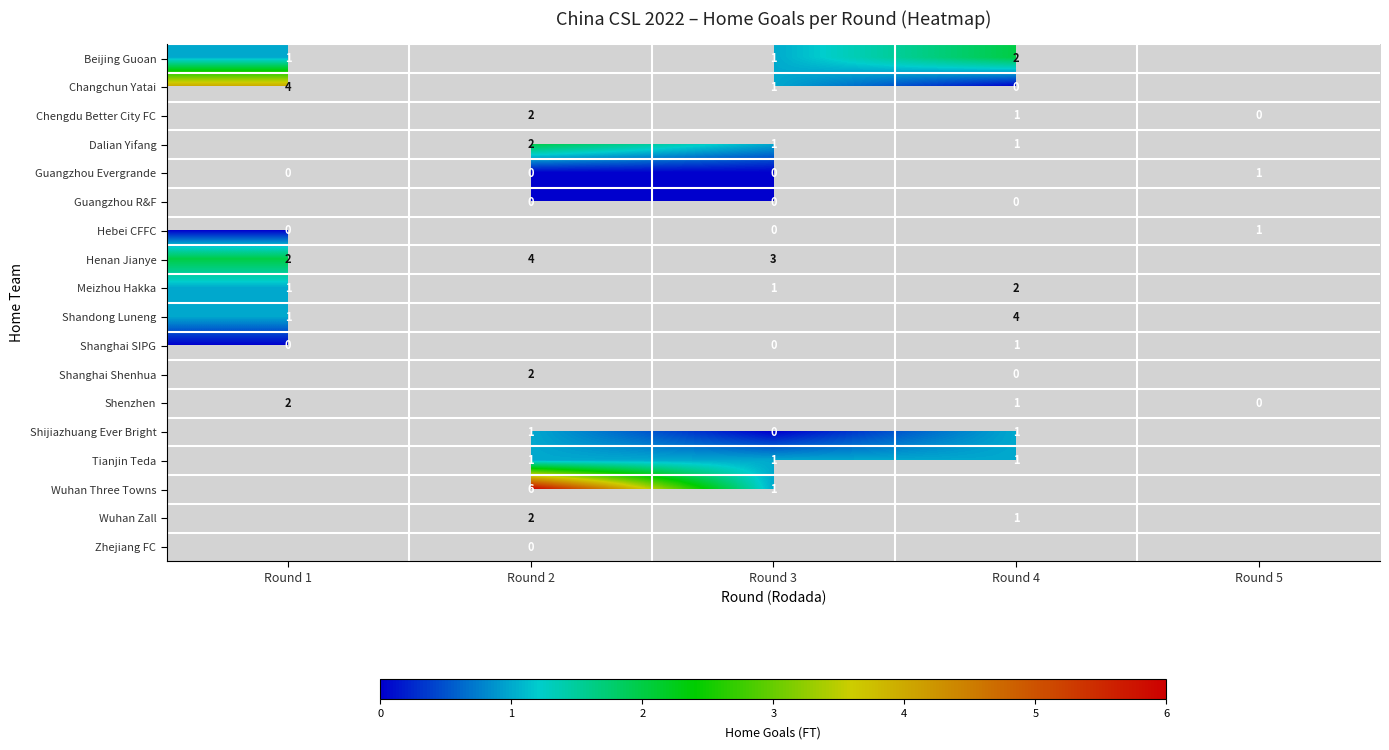

How many distinct data groups are displayed?

18